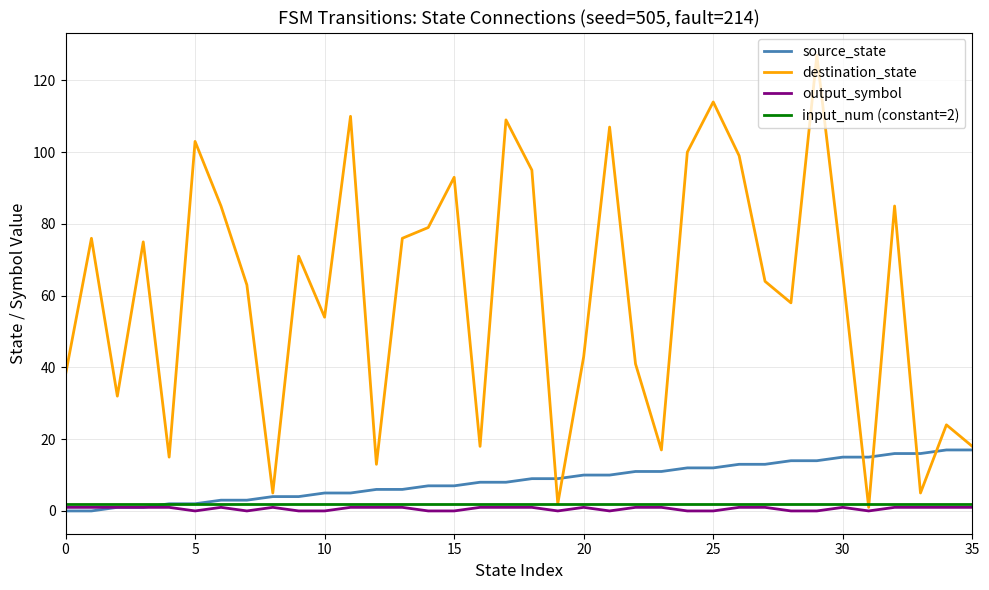

Which series has the largest total across all categories?

destination_state